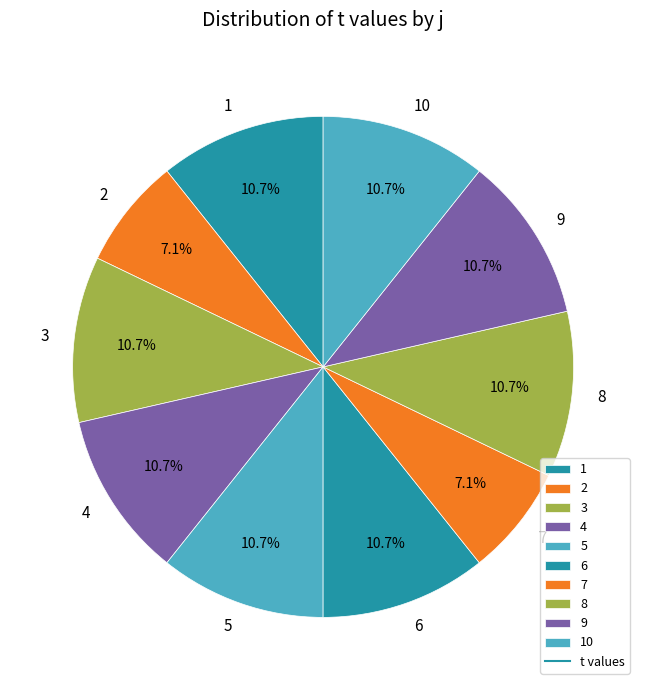

Approximately how many times larger is the value at 3 compared to 7?

1.5